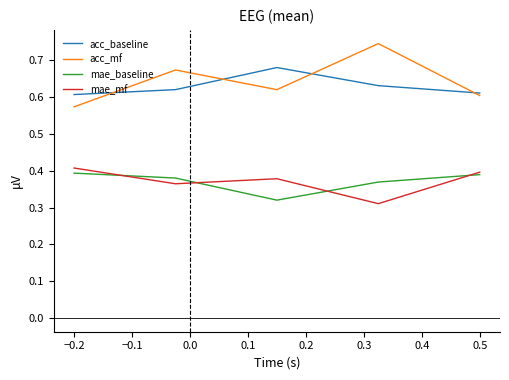

True or false: acc_mf and mae_mf intersect in this chart.

False